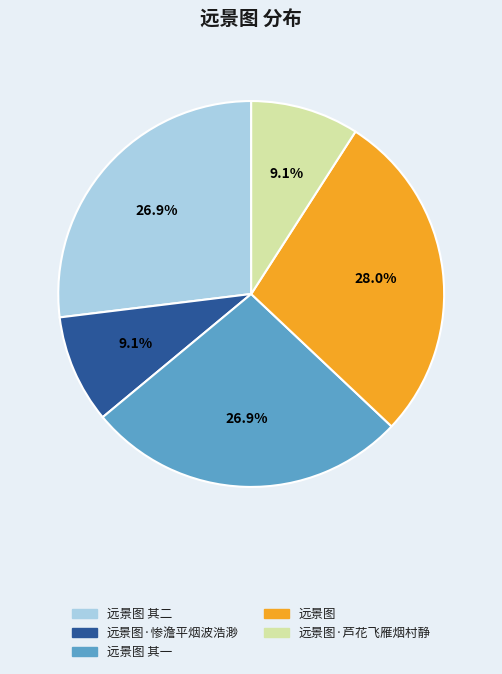

Which has a higher value, 远景图 其一 or 远景图?

远景图